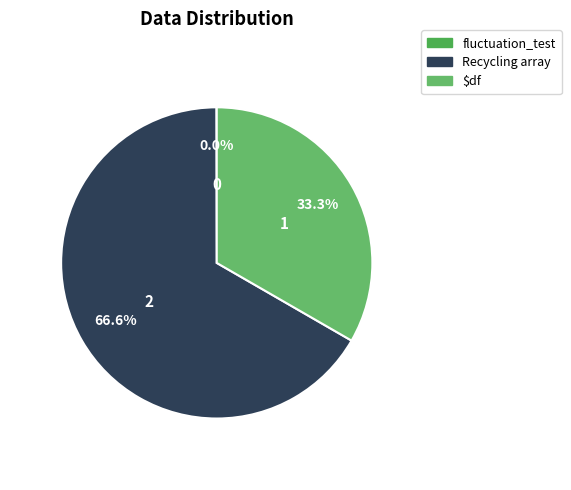

Which category has the biggest portion of the pie?

Recycling array